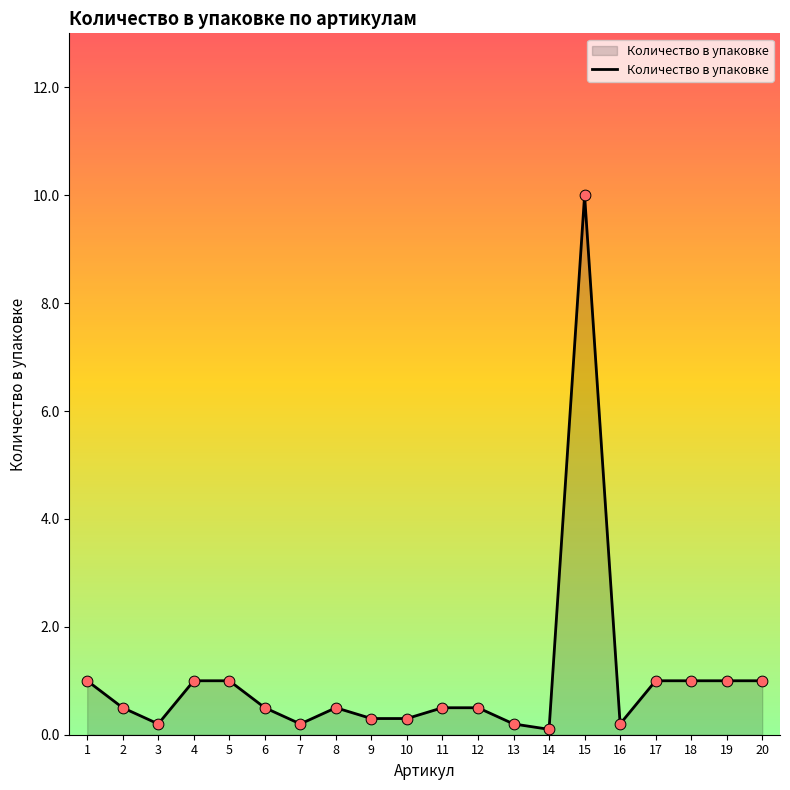

Between 12 and 5, which is larger?

5